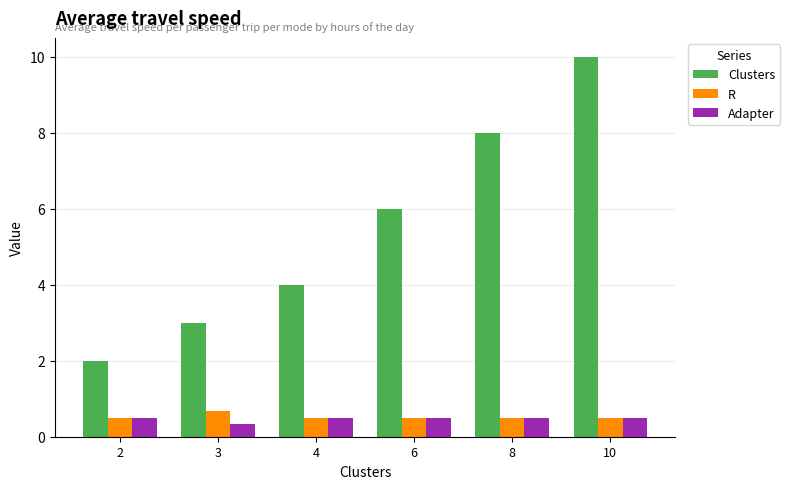

What is the difference between the highest and lowest values at 8?

7.5